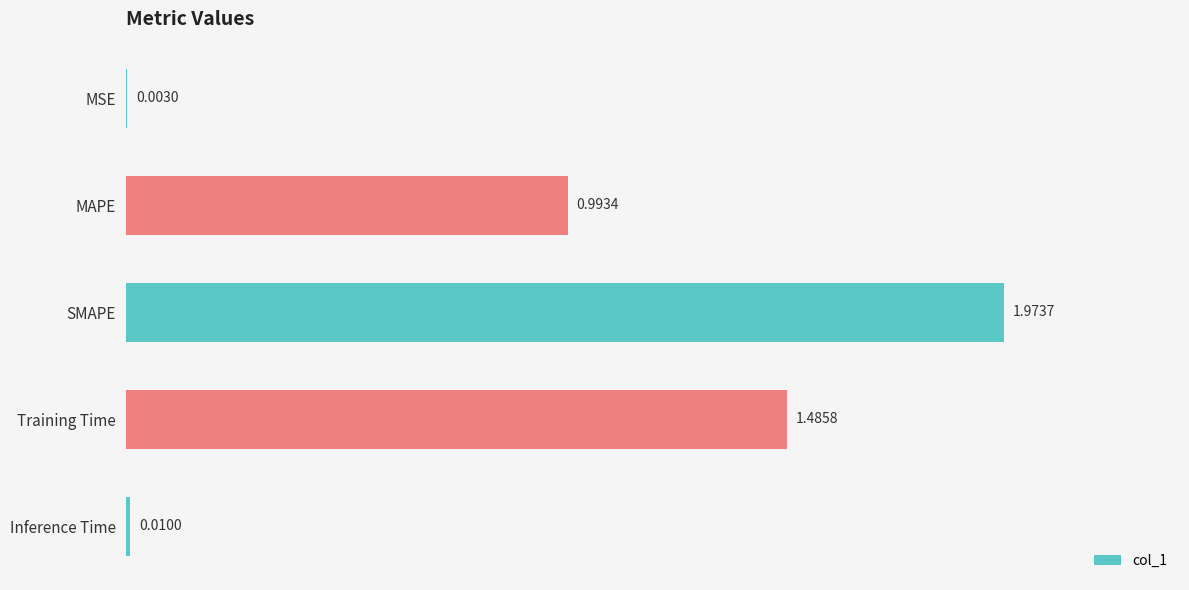

What is the change in value from MAPE to Training Time?

+0.5